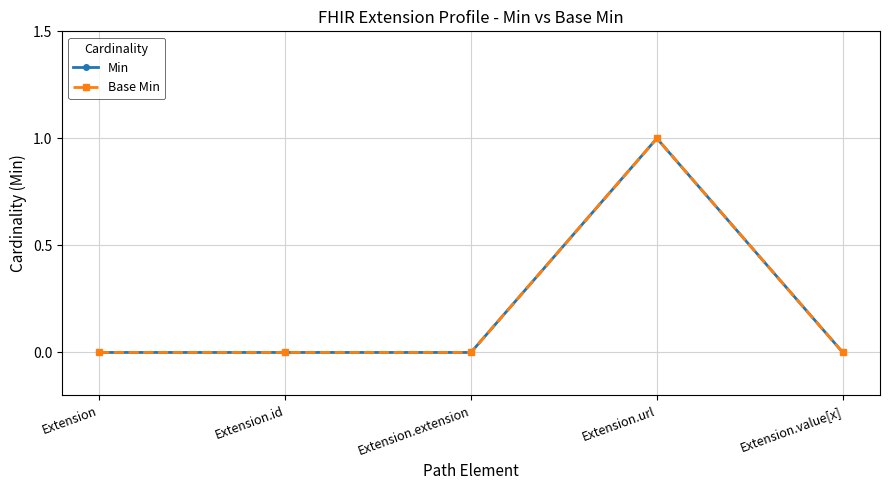

How many lines are shown in the chart?

2